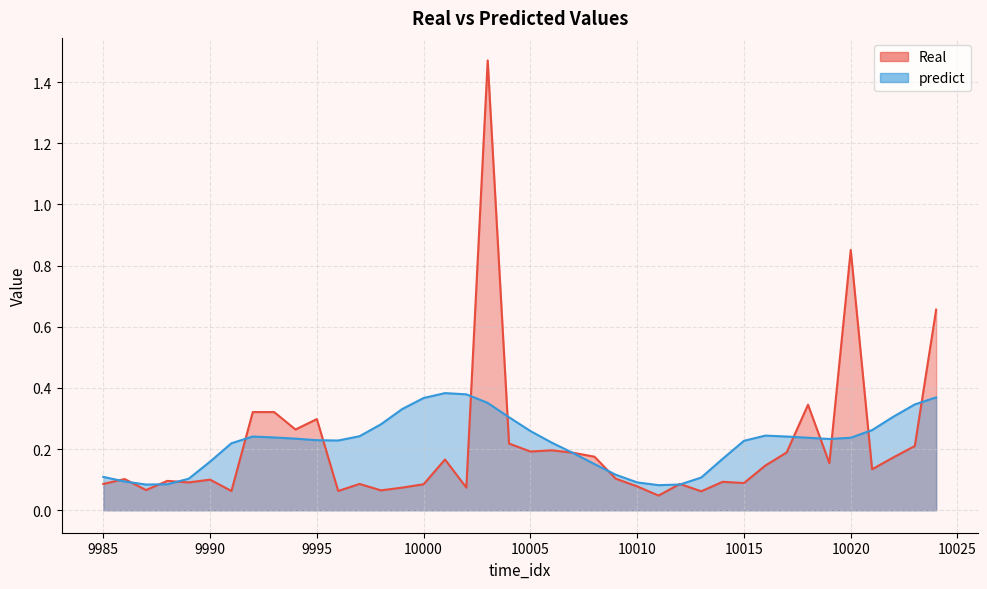

Reading left to right, list all the values displayed in this chart.

Real: 0.1	0.1	0.1	0.1	0.1	0.1	0.1	0.3	0.3	0.3	0.3	0.1	0.1	0.1	0.1	0.1	0.2	0.1	1.5	0.2	0.2	0.2	0.2	0.2	0.1	0.1	0.0	0.1	0.1	0.1	0.1	0.1	0.2	0.3	0.2	0.9	0.1	0.2	0.2	0.7
predict: 0.1	0.1	0.1	0.1	0.1	0.2	0.2	0.2	0.2	0.2	0.2	0.2	0.2	0.3	0.3	0.4	0.4	0.4	0.4	0.3	0.3	0.2	0.2	0.2	0.1	0.1	0.1	0.1	0.1	0.2	0.2	0.2	0.2	0.2	0.2	0.2	0.3	0.3	0.3	0.4